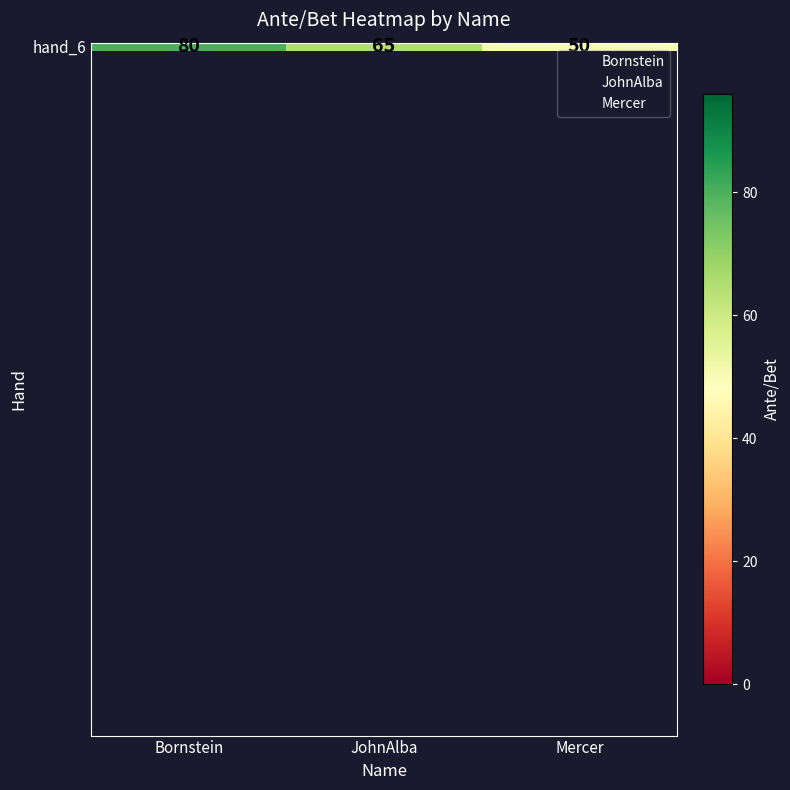

What is the change in value from Bornstein to Mercer?

-30